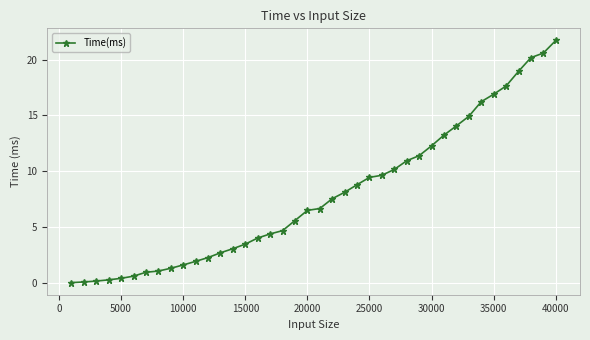

What is the difference between the maximum and minimum values?

21.7